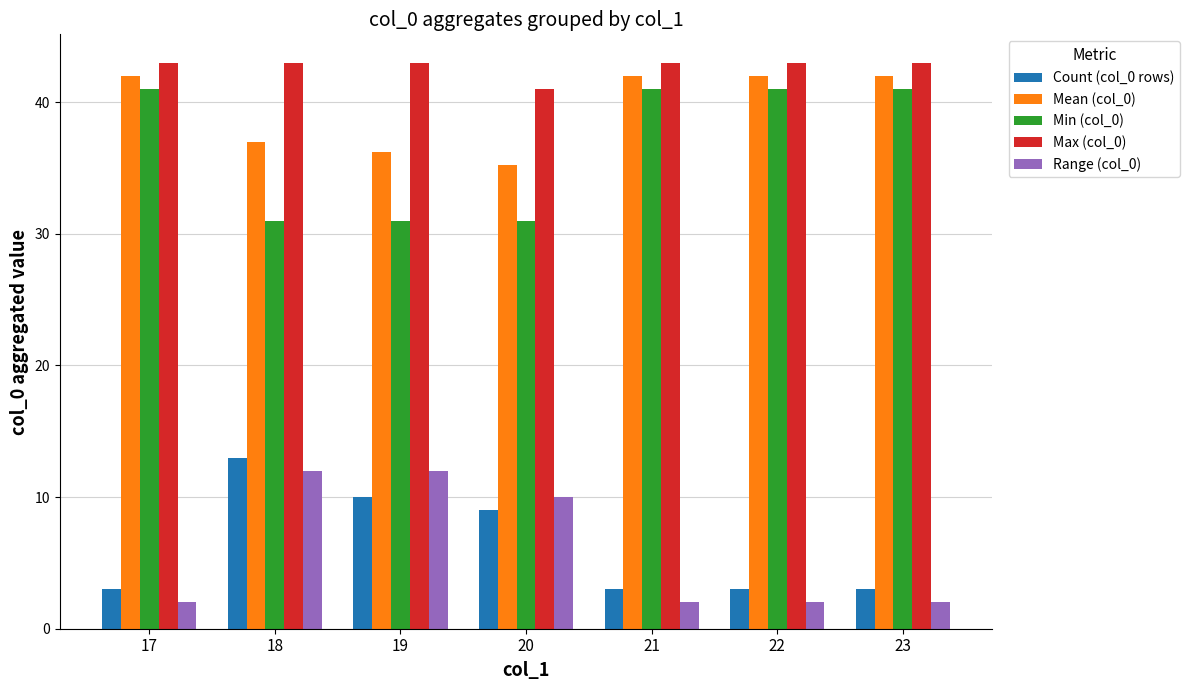

How many data points in Mean (col_0) are less than 42?

3